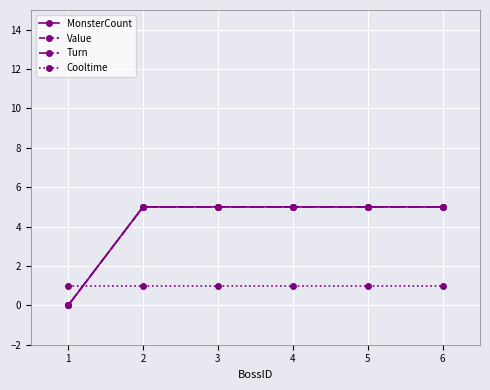

Rank the series by their maximum value, from highest to lowest.

MonsterCount, Value, Turn, Cooltime